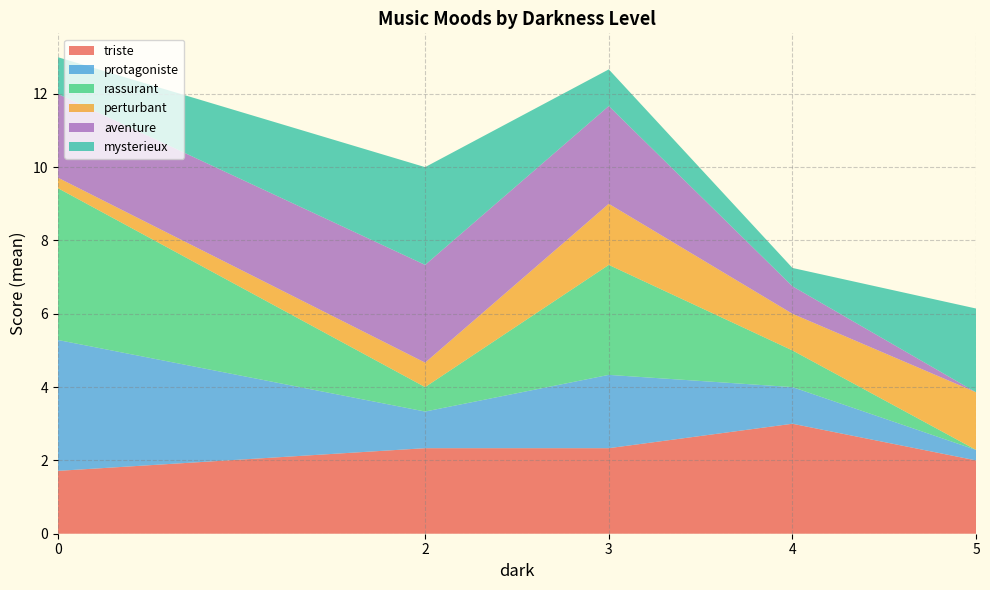

Which category has the highest value in the triste series?

4